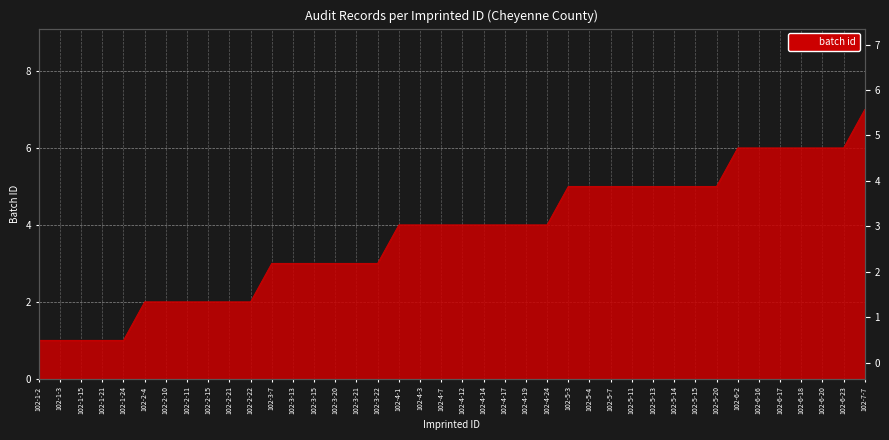

What is the value of the 15th point from the left?

3